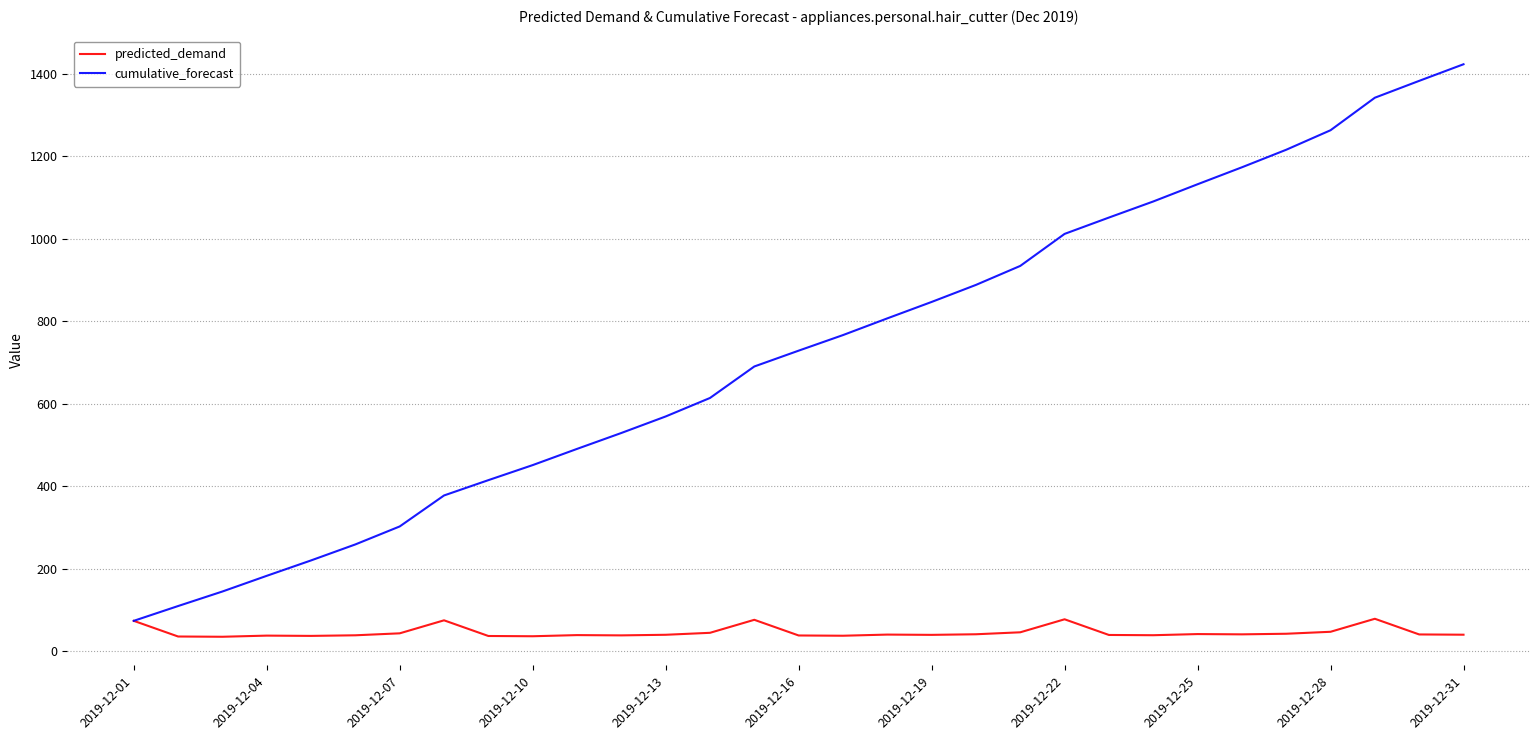

List the series in order of their overall mean, highest first.

cumulative_forecast, predicted_demand